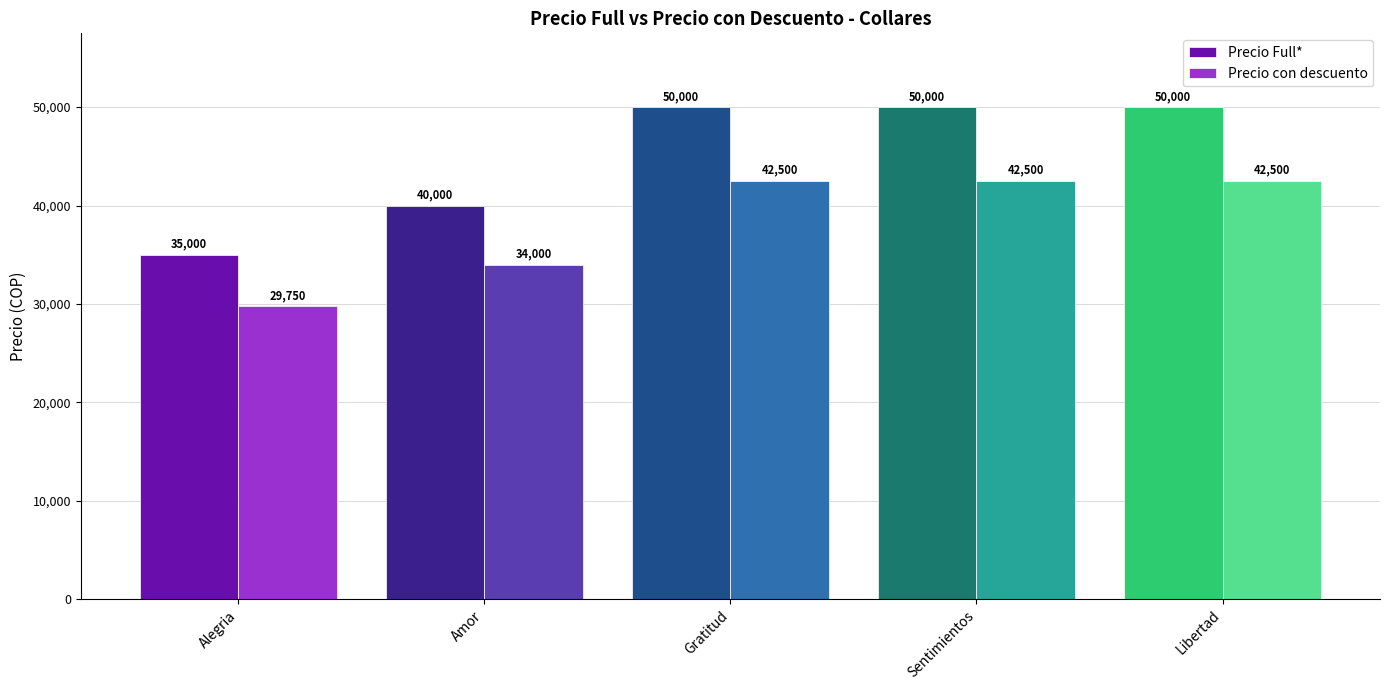

What is the approximate value of Precio Full* at Alegria?

35000